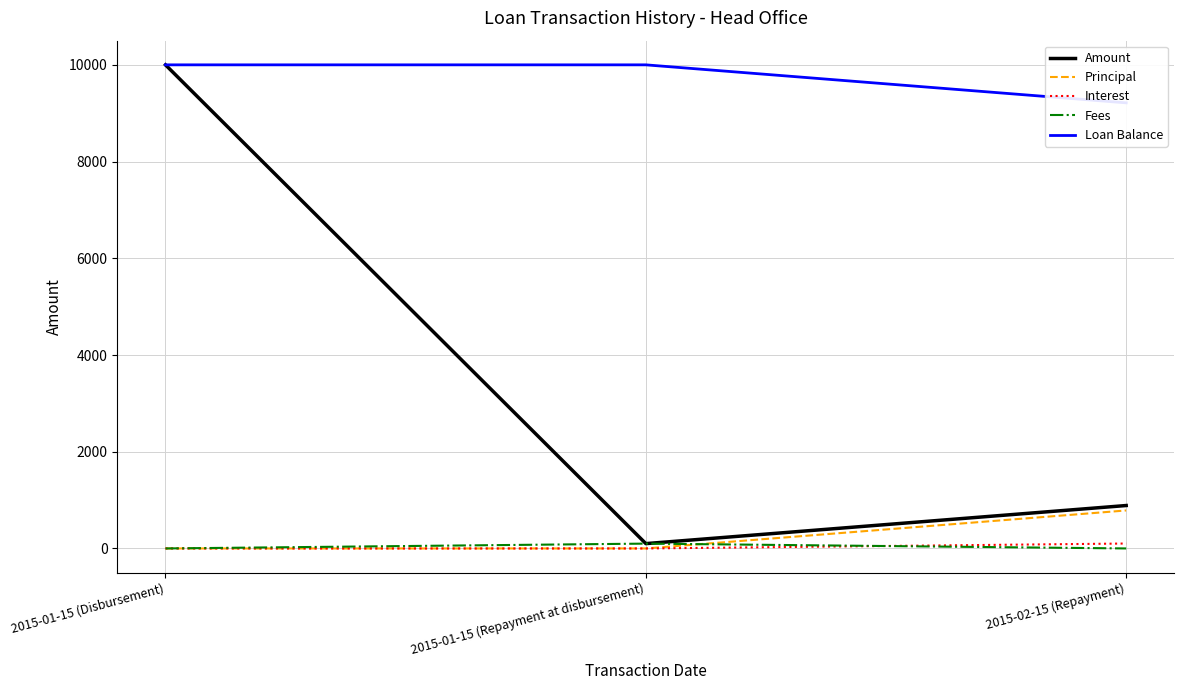

What are all the series names shown in the legend?

Amount, Principal, Interest, Fees, Loan Balance